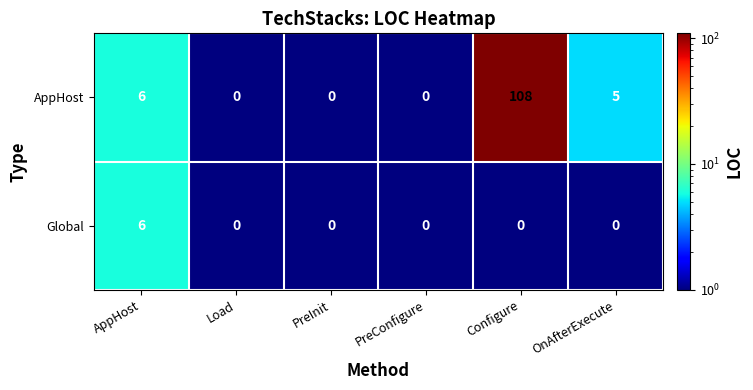

Reading right to left, extract all data points from this chart.

AppHost: OnAfterExecute=5	Configure=108	PreConfigure=0	PreInit=0	Load=0	AppHost=6
Global: OnAfterExecute=0	Configure=0	PreConfigure=0	PreInit=0	Load=0	AppHost=6